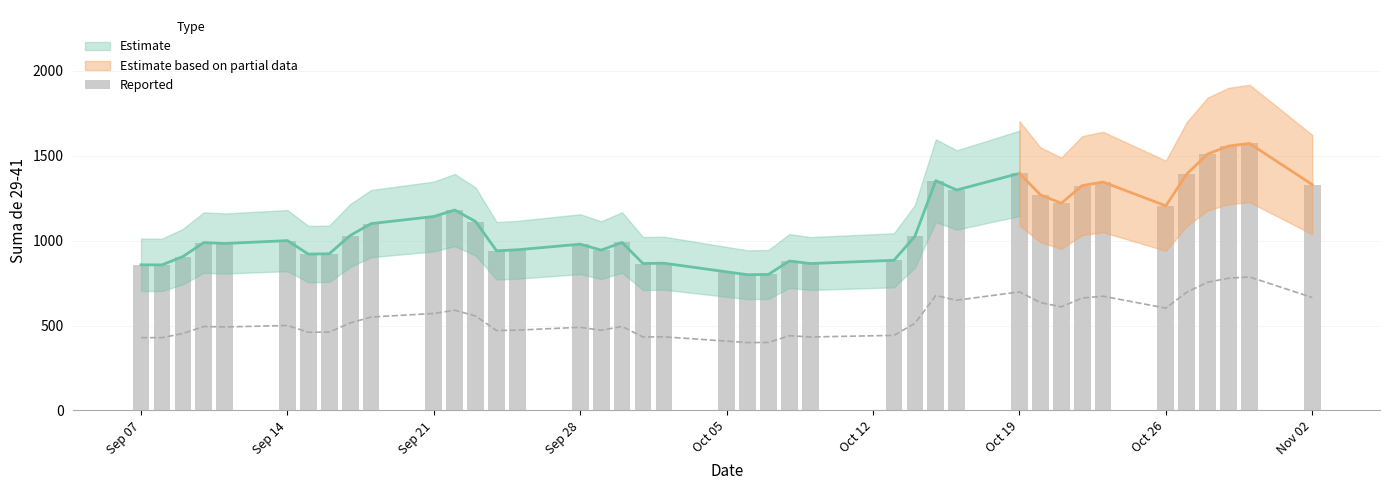

What is the difference between the second highest and minimum values?

758.0